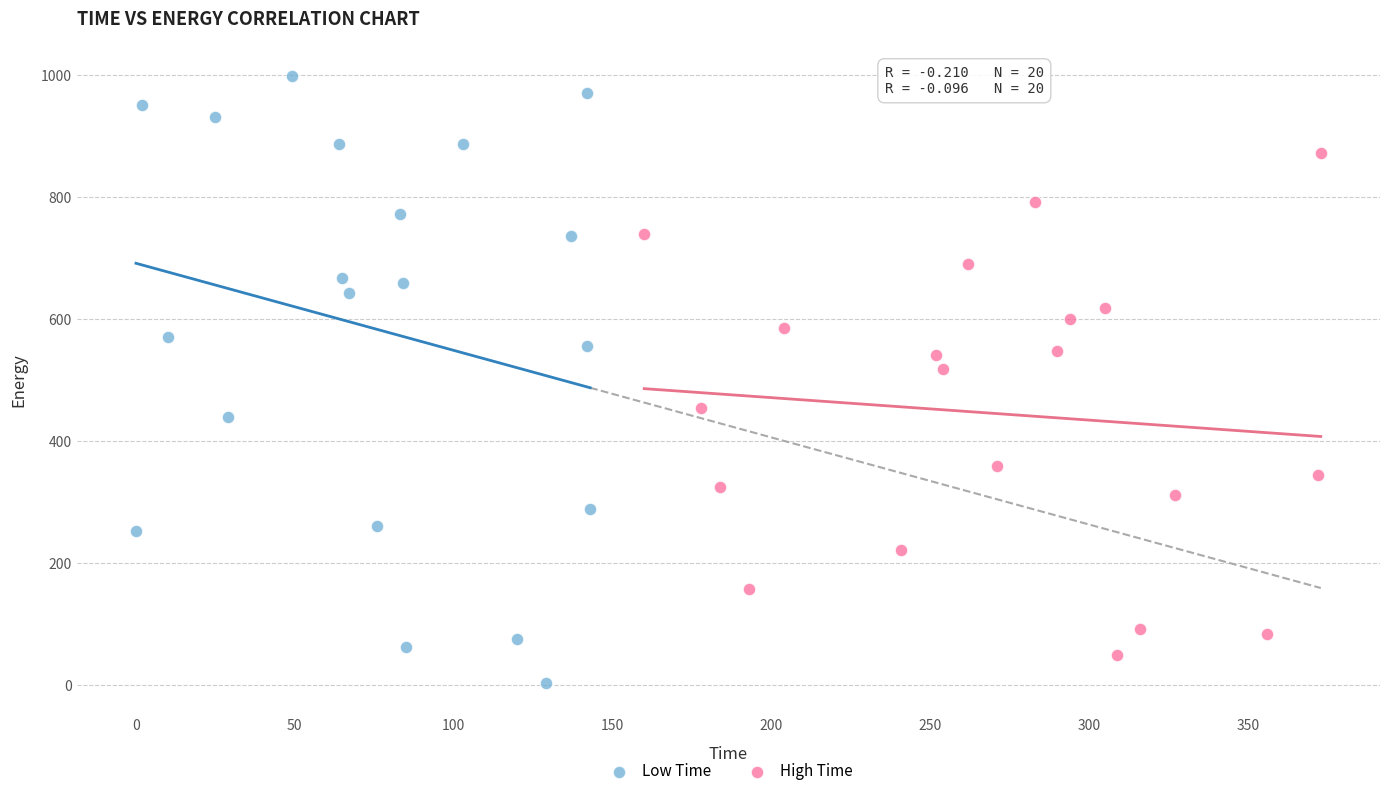

Which series reaches the minimum Y coordinate?

Low Time